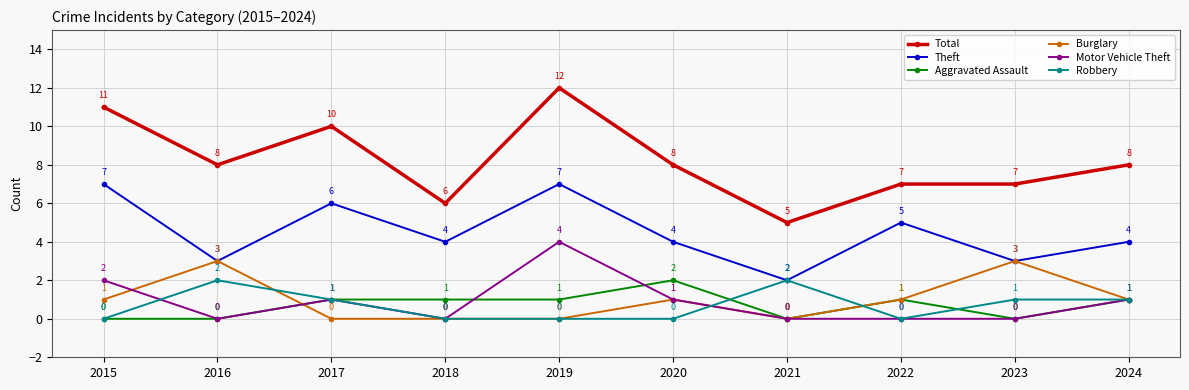

In Motor Vehicle Theft, how many points are higher than both neighbors (excluding endpoints)?

2